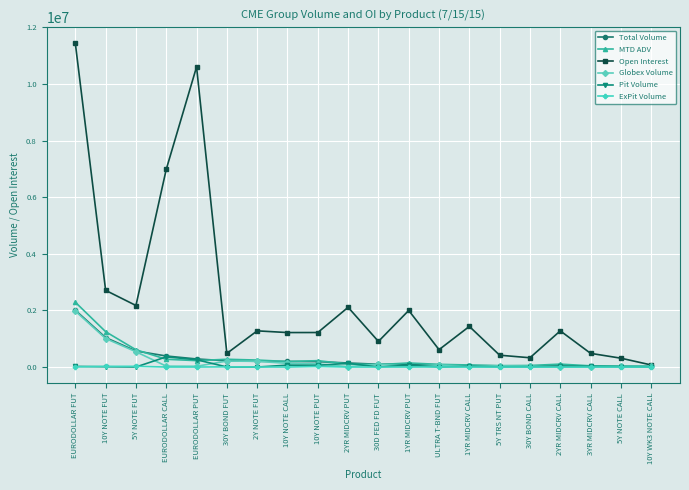

Is this an area chart (filled region under the line)?

No